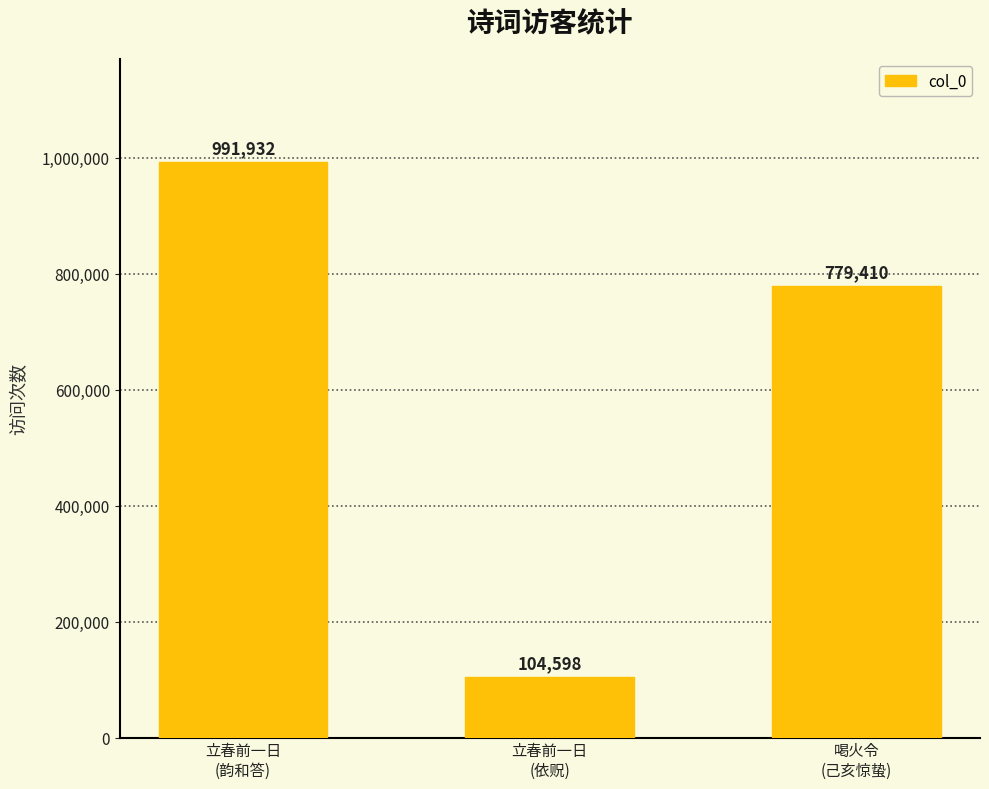

The value at 喝火令
(己亥惊蛰) is 177042. True or false?

False